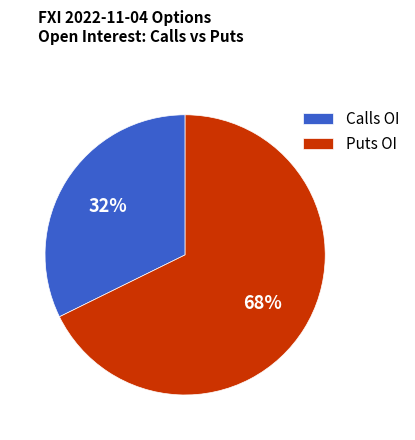

Which category has the smallest portion of the pie?

Calls OI